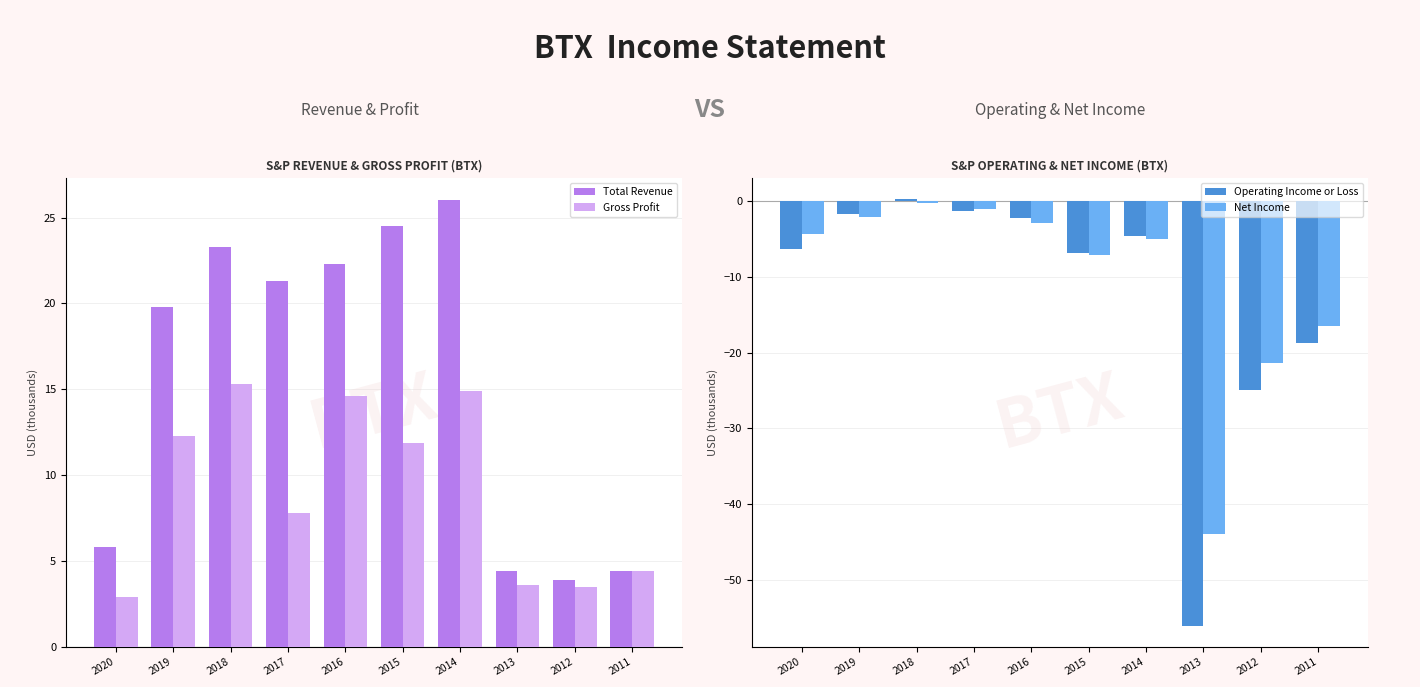

What is the highest value of the Gross Profit series?

15.3